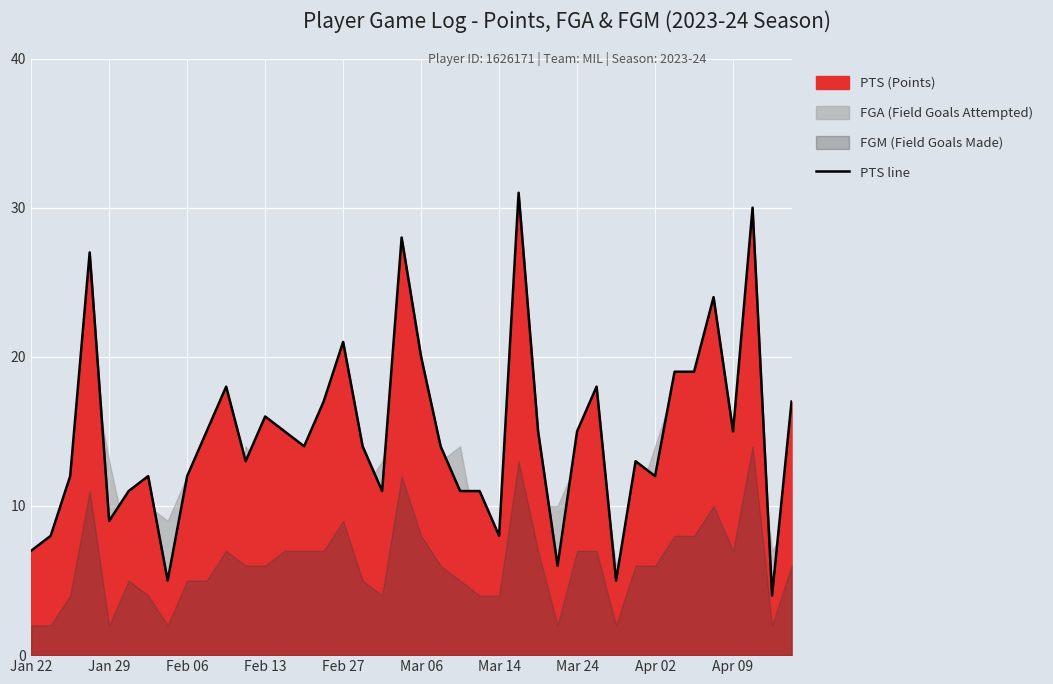

What is the maximum value for PTS line?

31